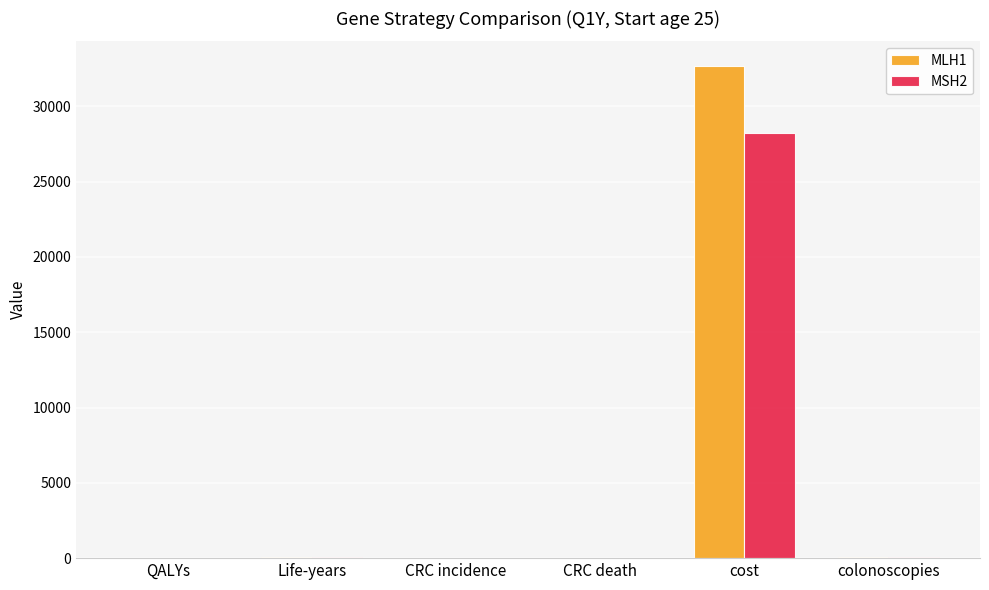

Which category has the highest value in the MLH1 series?

cost